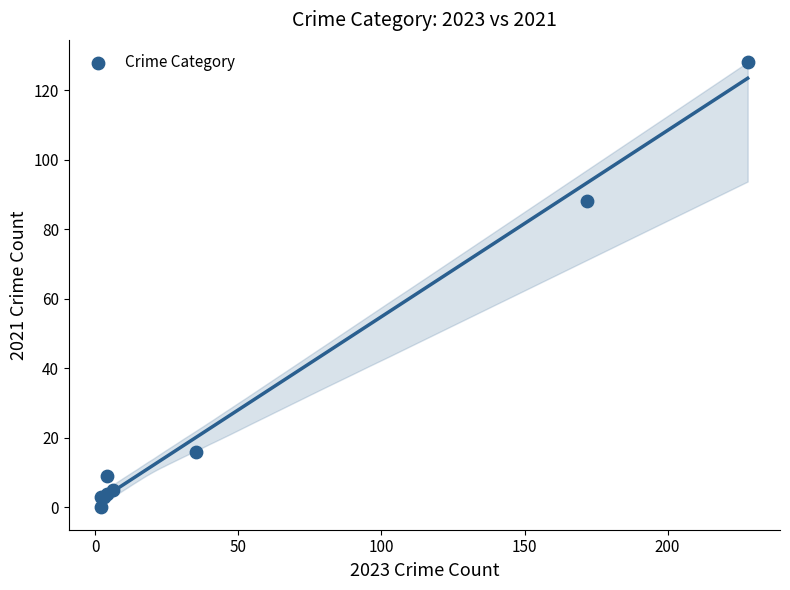

What Y value in the scatter plot is closest to 64?

88